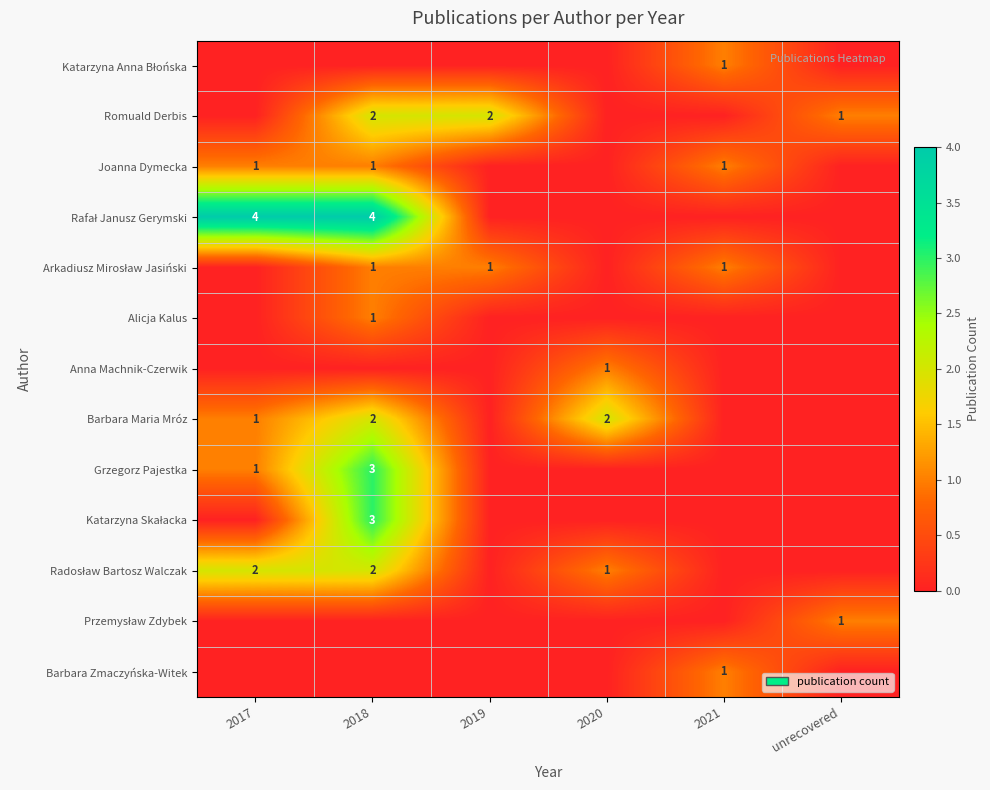

The value of Romuald Derbis at unrecovered is 1. True or false?

True